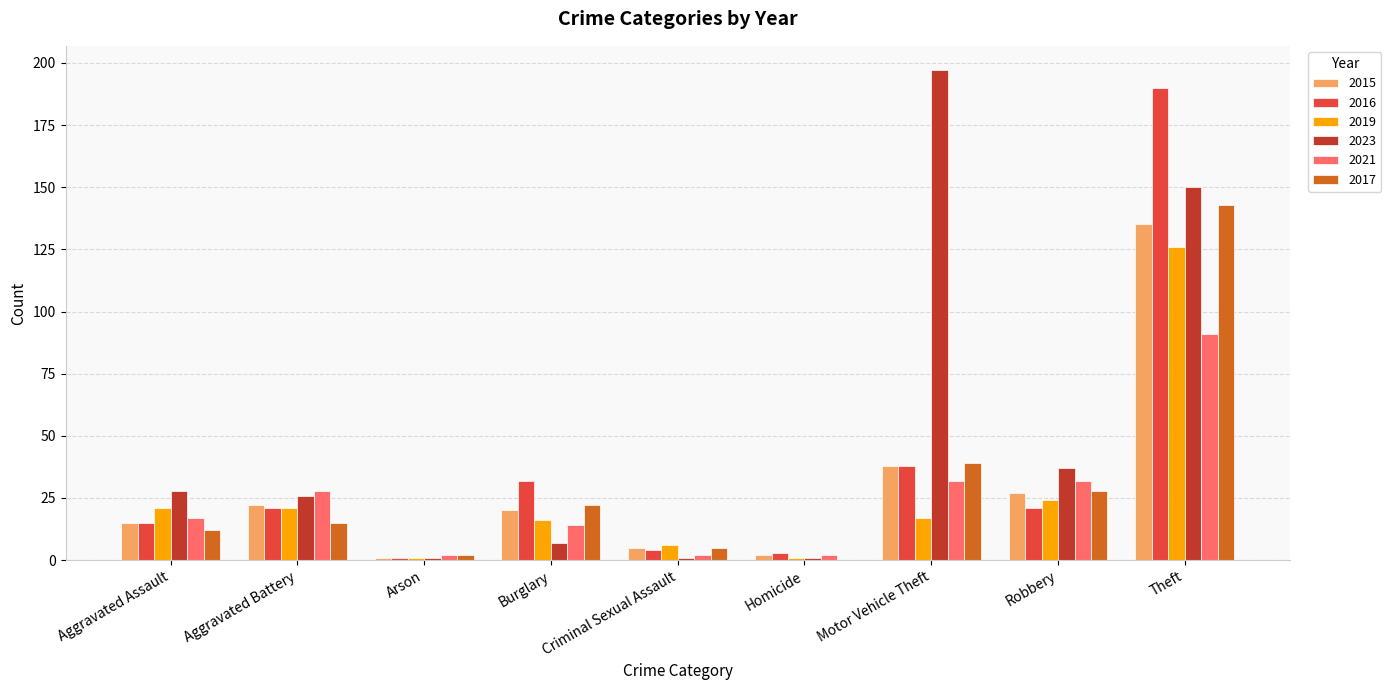

What is the approximate value of 2016 at Motor Vehicle Theft?

38